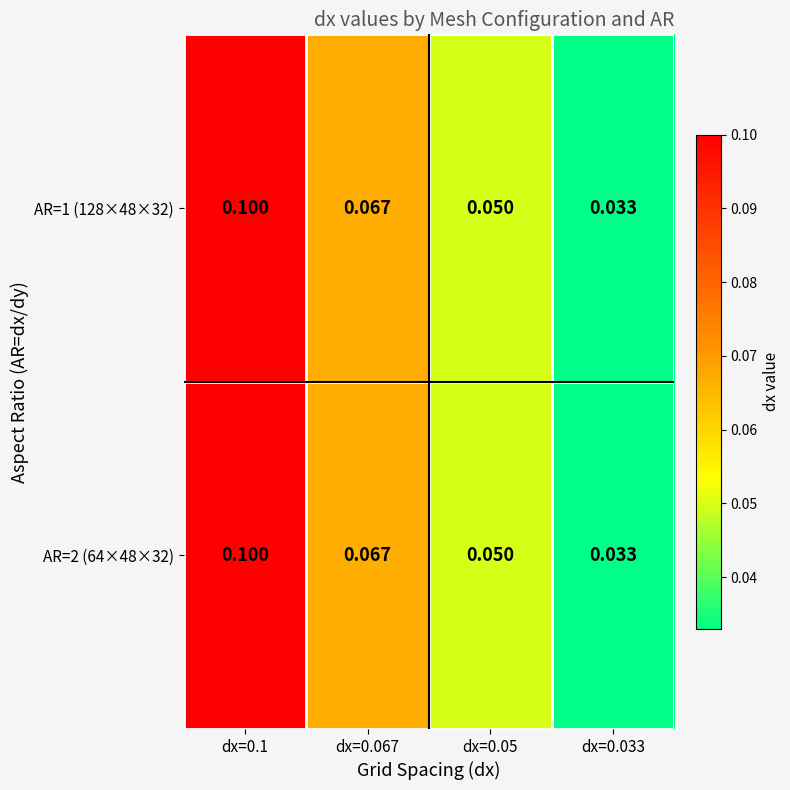

Is the value of AR=2 (64×48×32) at dx=0.05 greater than the value of AR=1 (128×48×32) at dx=0.033?

Yes